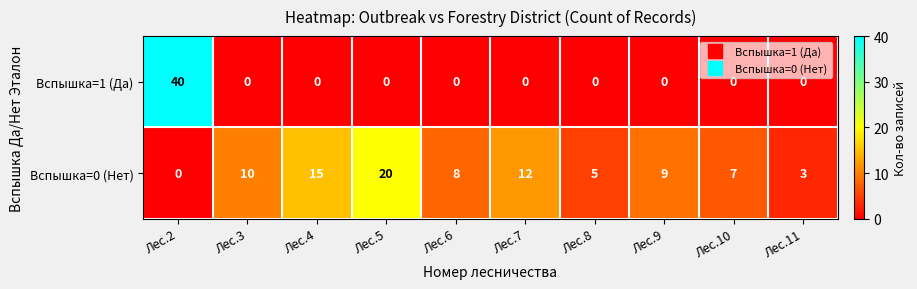

How many positive values does the Вспышка=0 (Нет) series have?

9